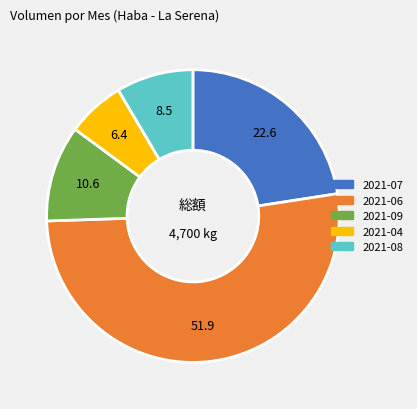

Does any single category account for the majority?

Yes